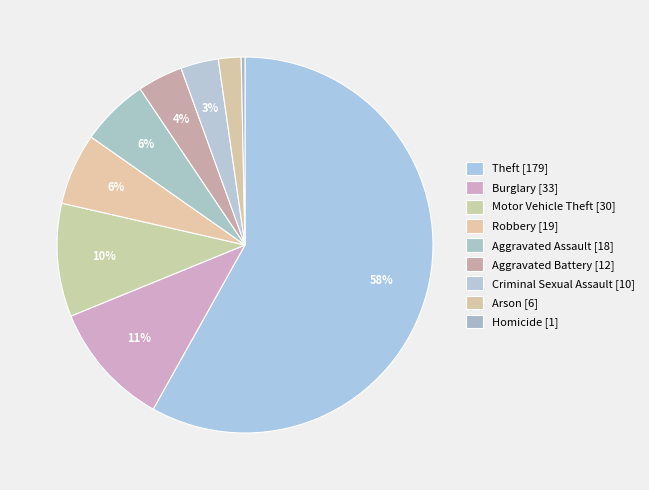

How many segments does this pie chart have?

9